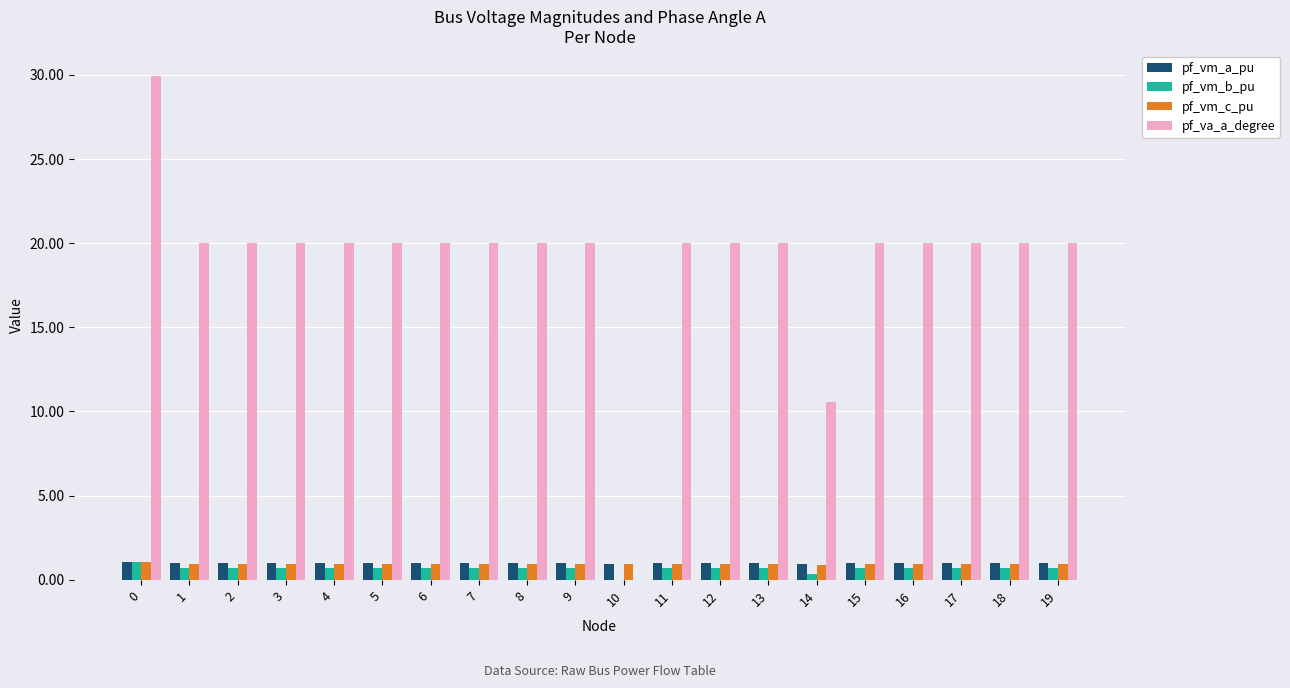

How many groups of bars are there?

20